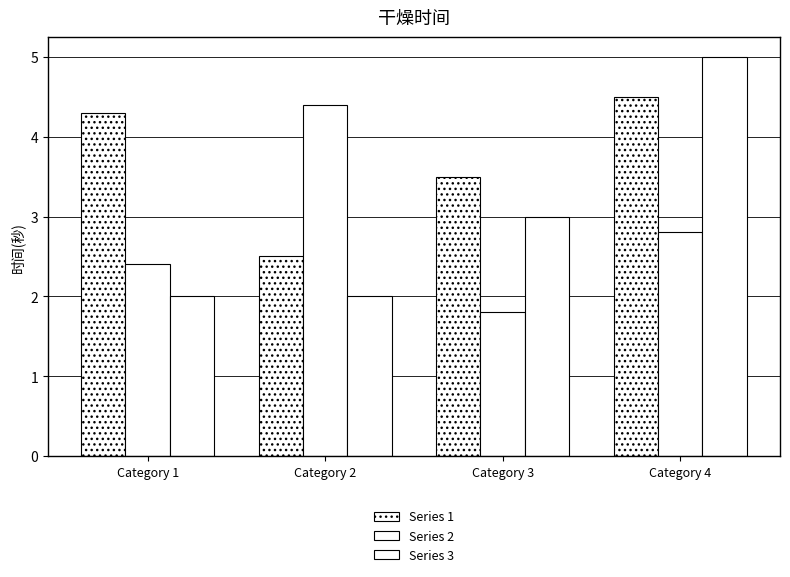

What is the value of the Series 3 bar at the 3rd from the left?

3.0